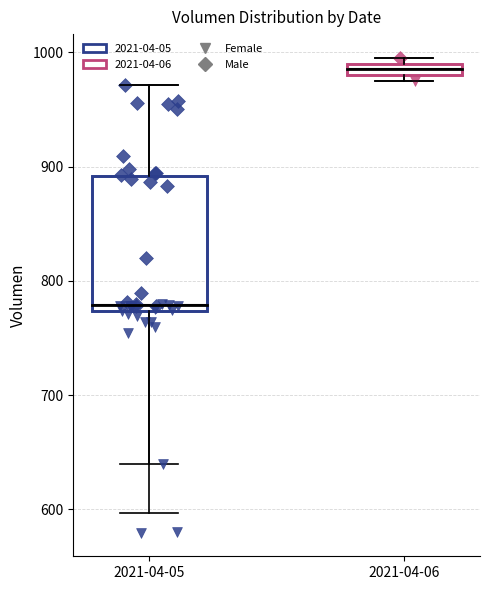

Comparing the boxes themselves (not the whiskers), which one is the tallest?

2021-04-05